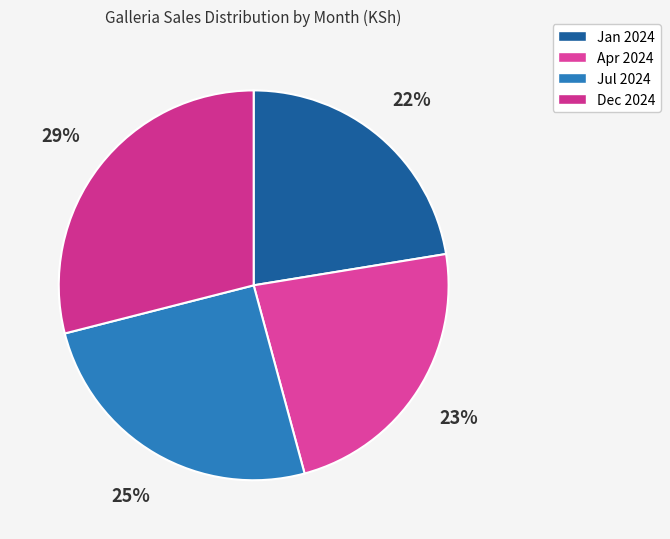

Does any single category account for the majority?

No